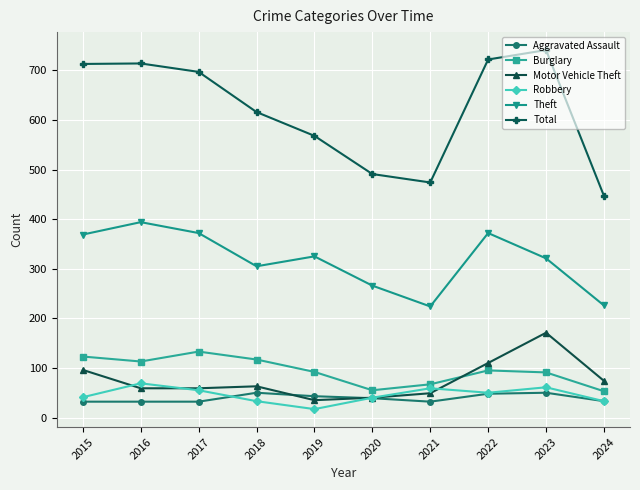

What are all the series names shown in the legend?

Aggravated Assault, Burglary, Motor Vehicle Theft, Robbery, Theft, Total